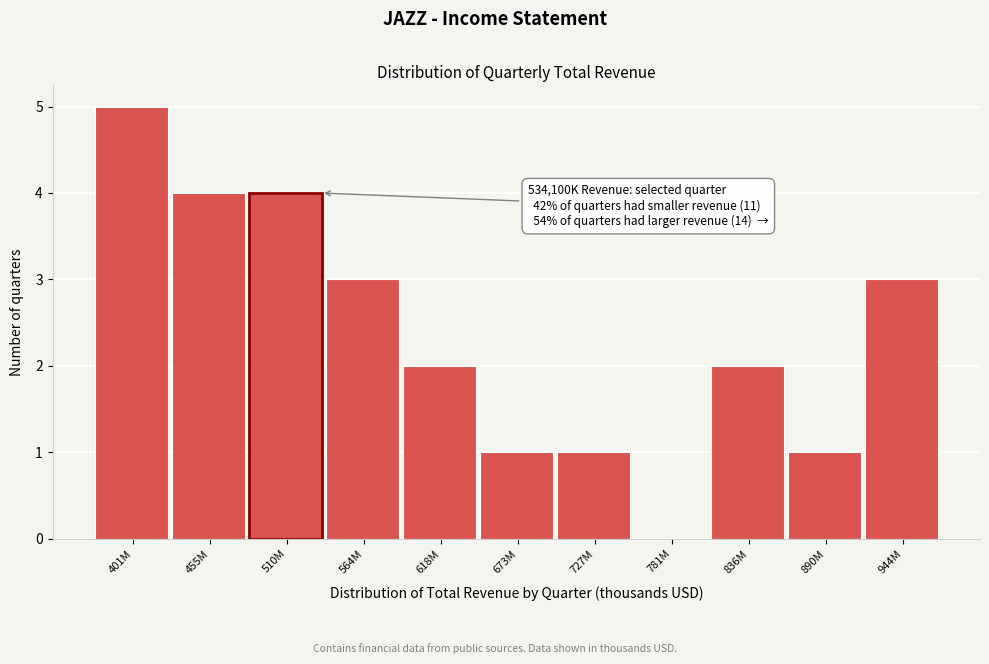

Reading left to right, extract all data points from this chart.

401M=5	455M=4	510M=4	564M=3	618M=2	673M=1	727M=1	781M=0	836M=2	890M=1	944M=3